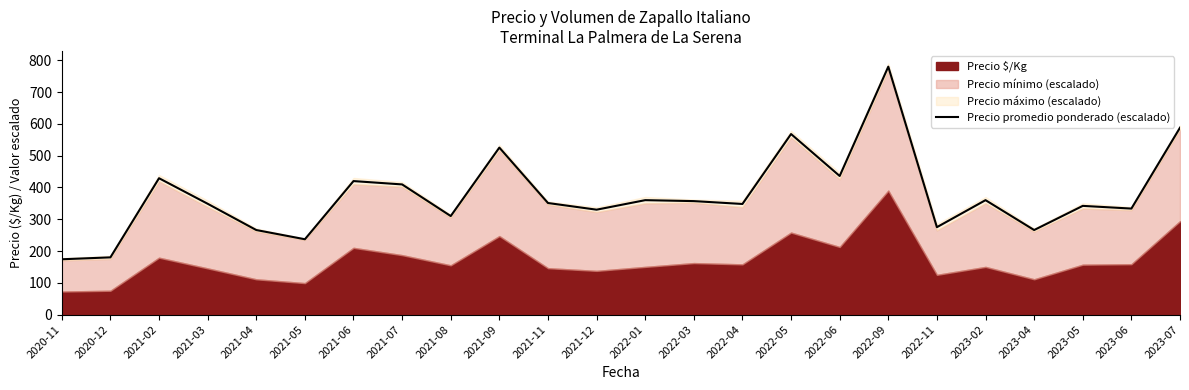

Where does the data first go above 351?

2021-02